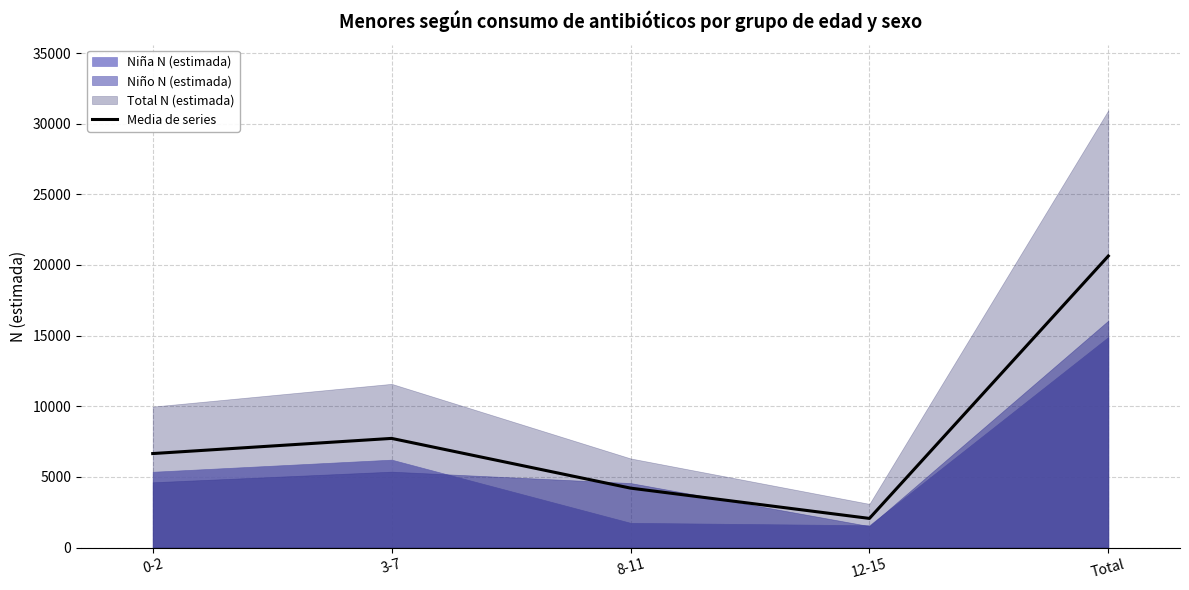

Reading right to left, extract all data points from this chart.

Total=20635.3	12-15=2058.7	8-11=4204.0	3-7=7723.0	0-2=6649.7